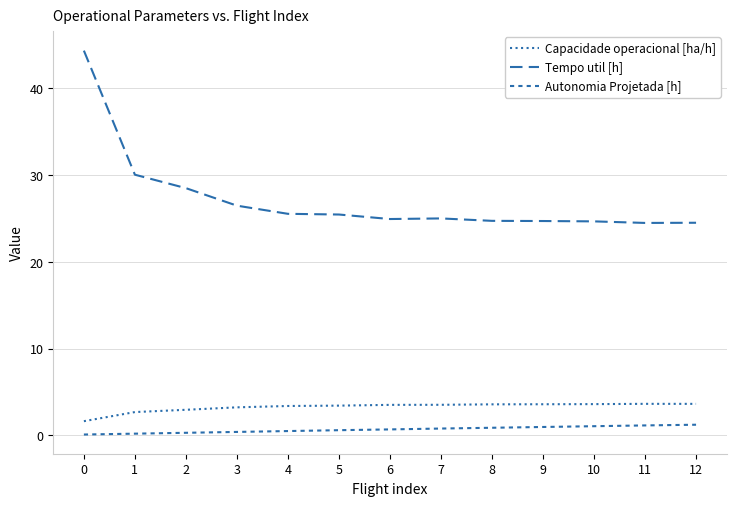

Reading left to right, what are all the values shown in this chart?

Capacidade operacional [ha/h]: 1.6	2.7	3.0	3.2	3.4	3.4	3.5	3.5	3.6	3.6	3.6	3.6	3.6
Tempo util [h]: 44.4	30.1	28.5	26.5	25.6	25.5	24.9	25.0	24.7	24.7	24.7	24.5	24.5
Autonomia Projetada [h]: 0.1	0.2	0.3	0.4	0.5	0.6	0.7	0.8	0.9	1.0	1.1	1.2	1.2